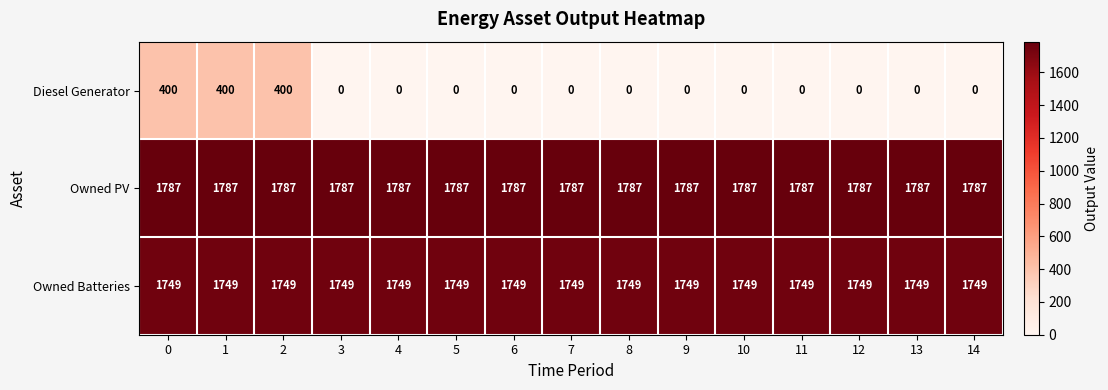

What is the greatest value displayed?

1787